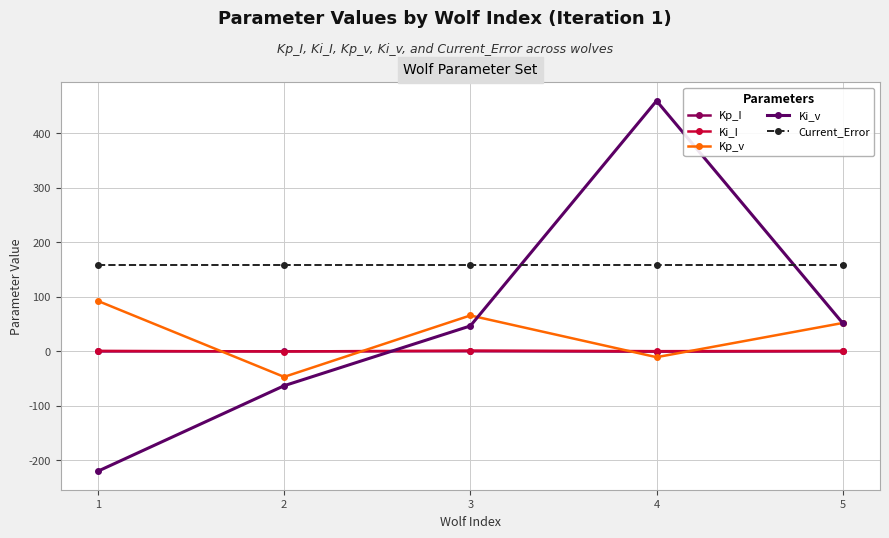

How many interior local peaks does the Kp_v series have?

1